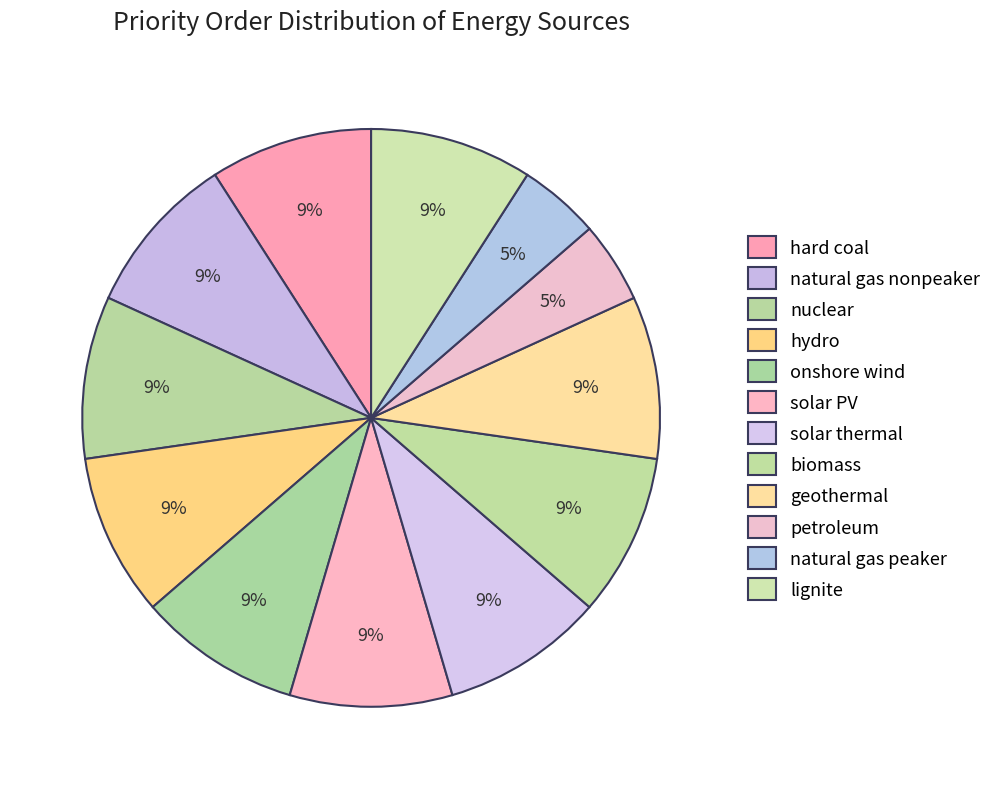

How many segments does this pie chart have?

12